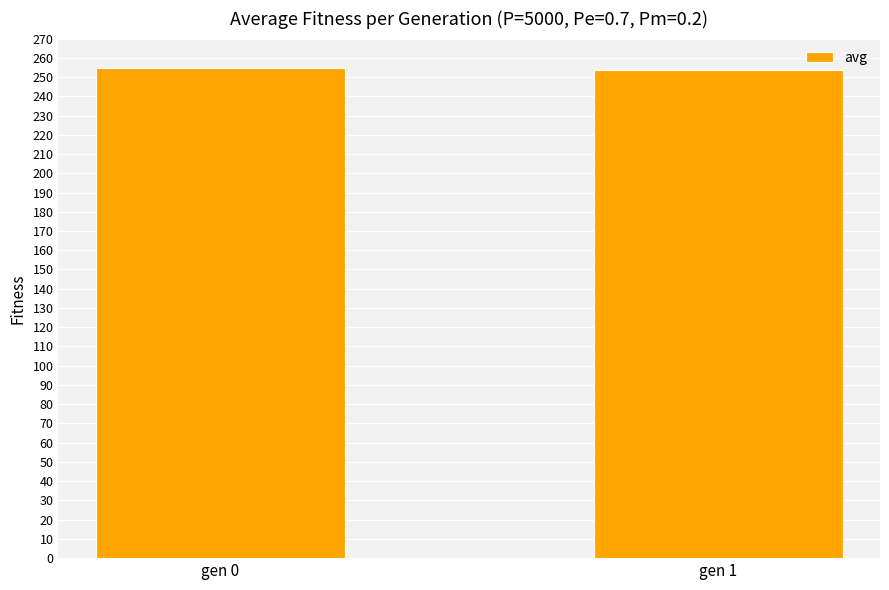

What is the minimum value shown in the chart?

253.4